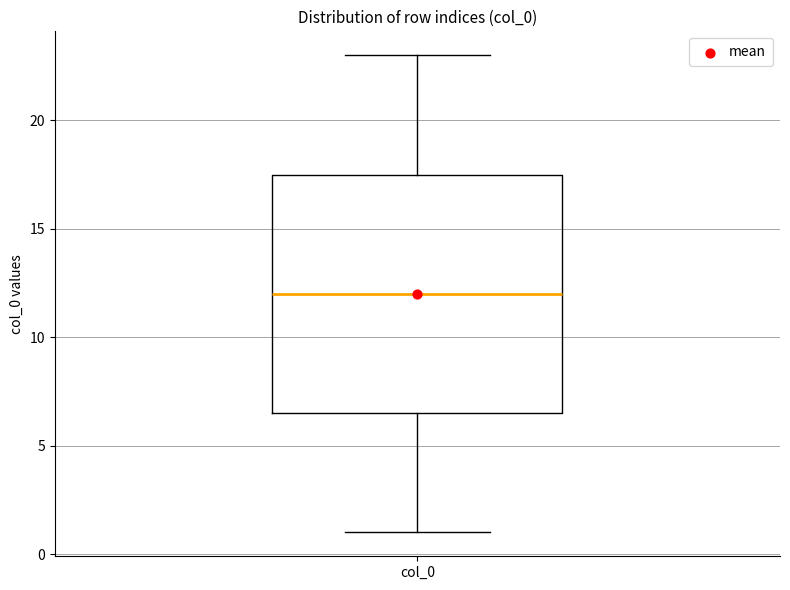

Transcribe this box plot: give where the median line is, the range the box spans, and where the two whiskers end, as read against the y-axis. The values are not printed on the chart, so give them approximately, as read against the axis.

median 12.0, box 6.5 to 17.5, whiskers 1.0 to 23.0